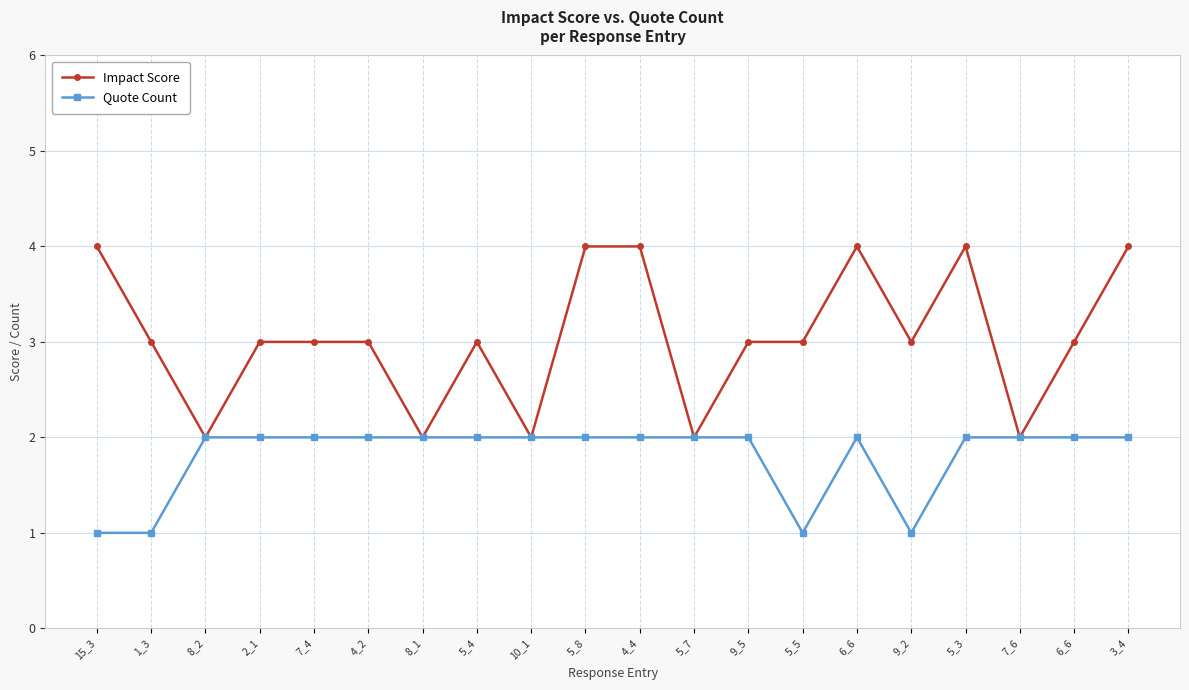

What are all the series names shown in the legend?

Impact Score, Quote Count